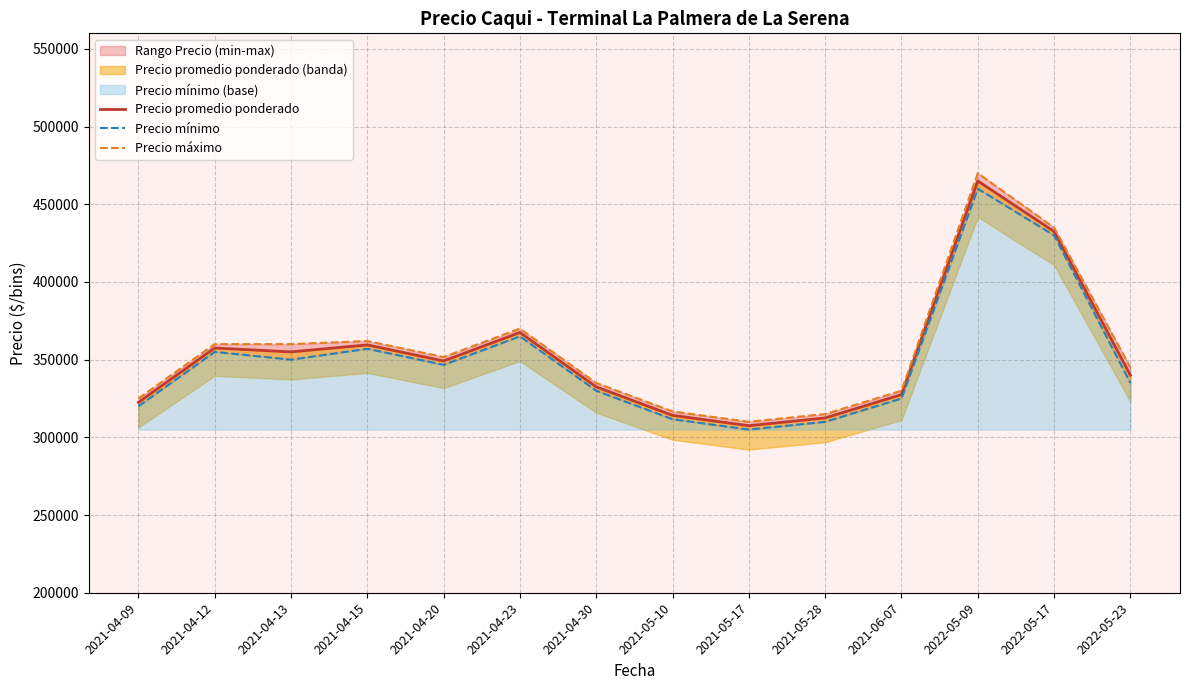

The Precio mínimo series shows 703113.1 at 2022-05-09. True or false?

False